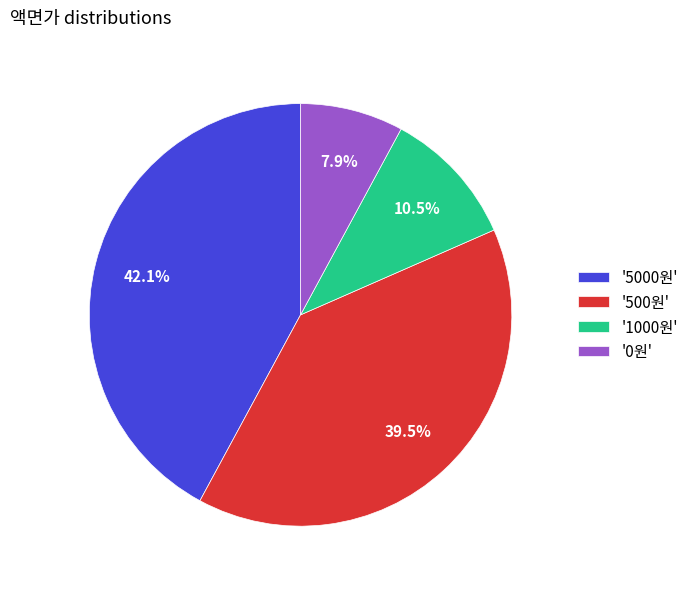

Which category has the biggest portion of the pie?

'5000원'